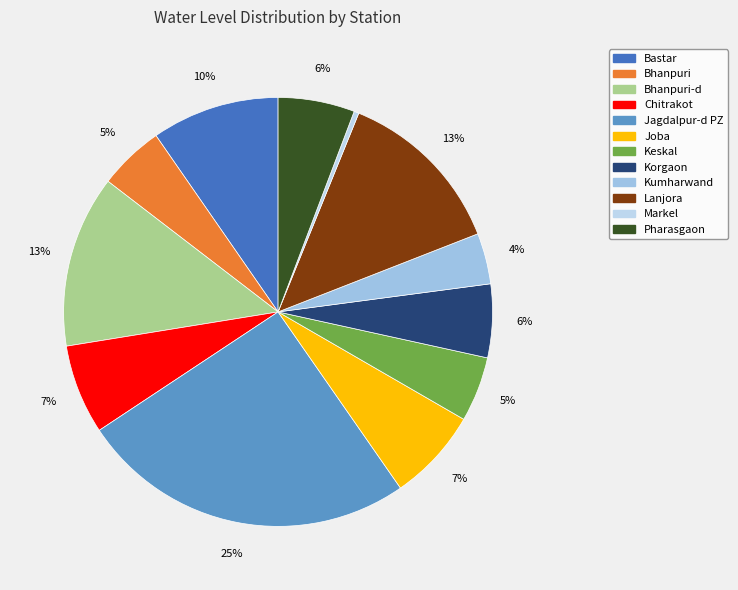

Is it true that Markel is 1% of the pie?

False